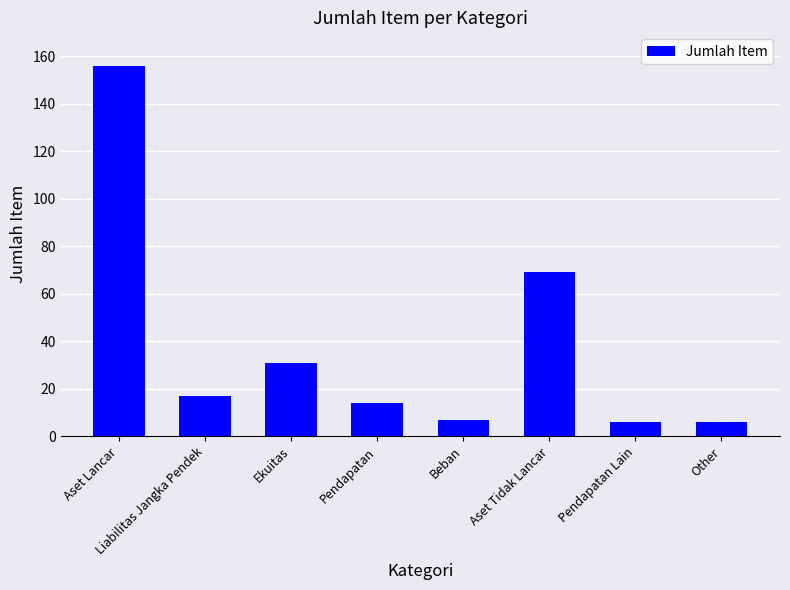

What is the maximum value shown in the chart?

156